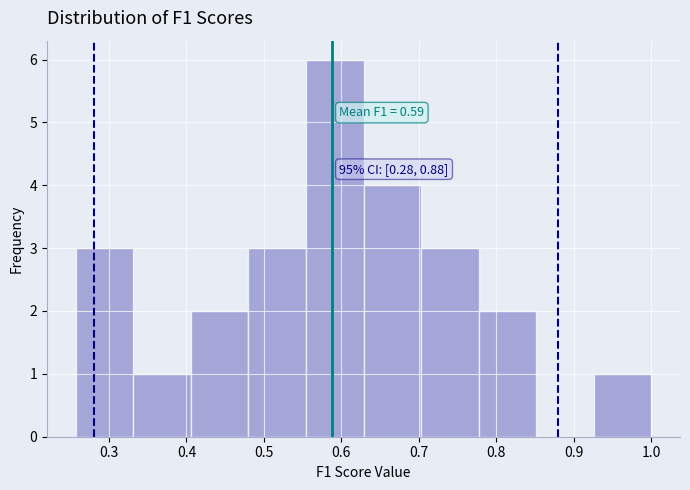

Which range on the x-axis has the tallest bar?

0.55 to 0.63